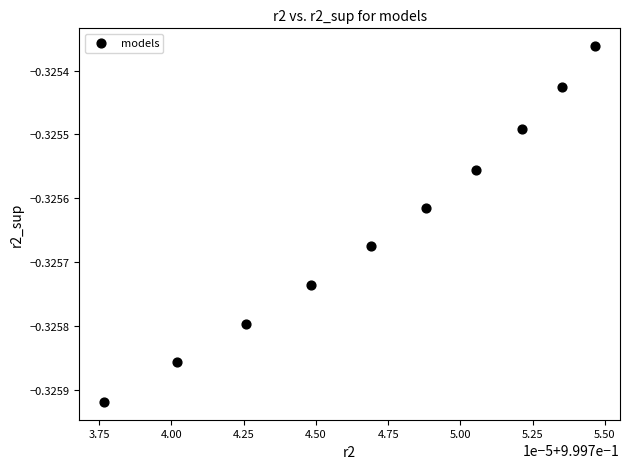

How many points are shown in the scatter plot?

10